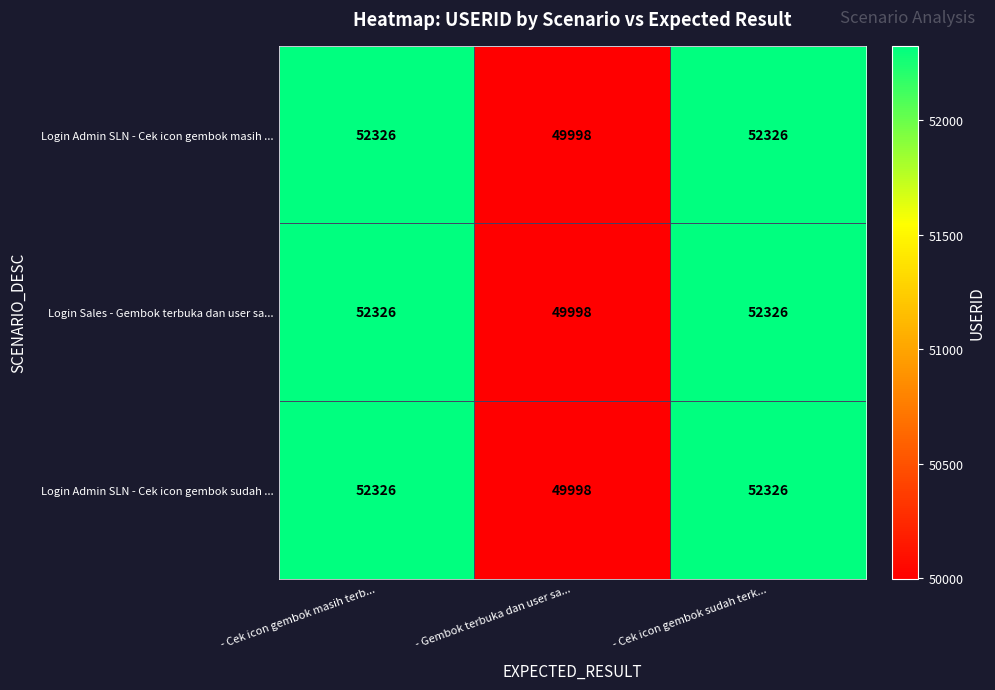

Is it true that Login Sales - Gembok terbuka dan user sa... equals 72459 at - Cek icon gembok sudah terk...?

False